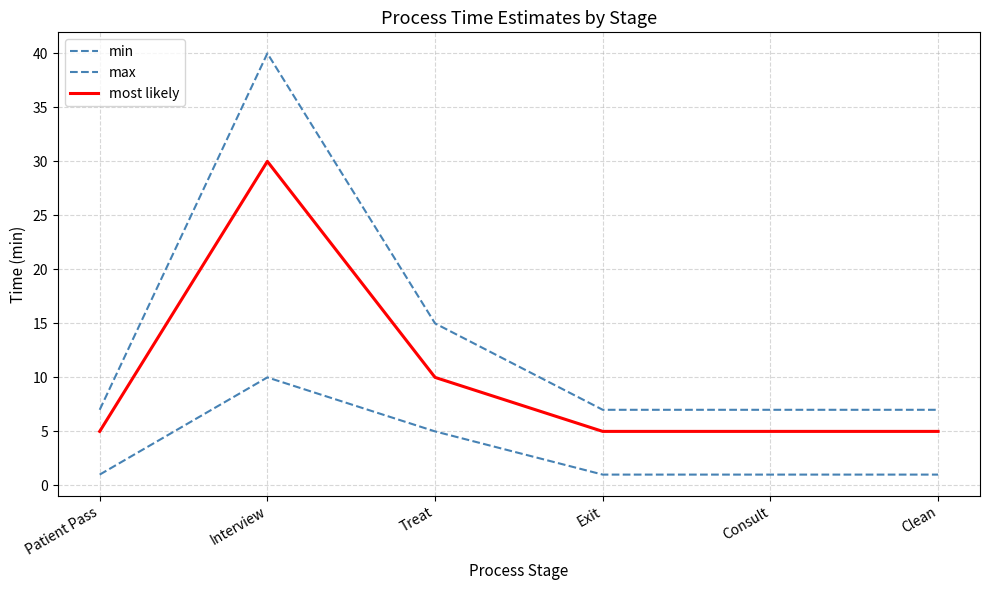

Is it true that most likely equals 5 at Clean?

True